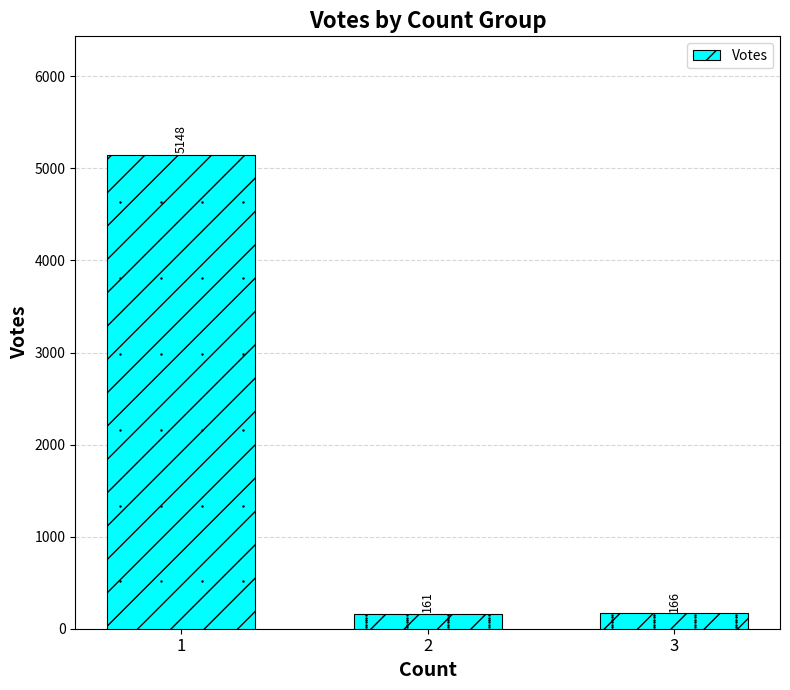

What is the difference between the maximum and minimum values?

4987